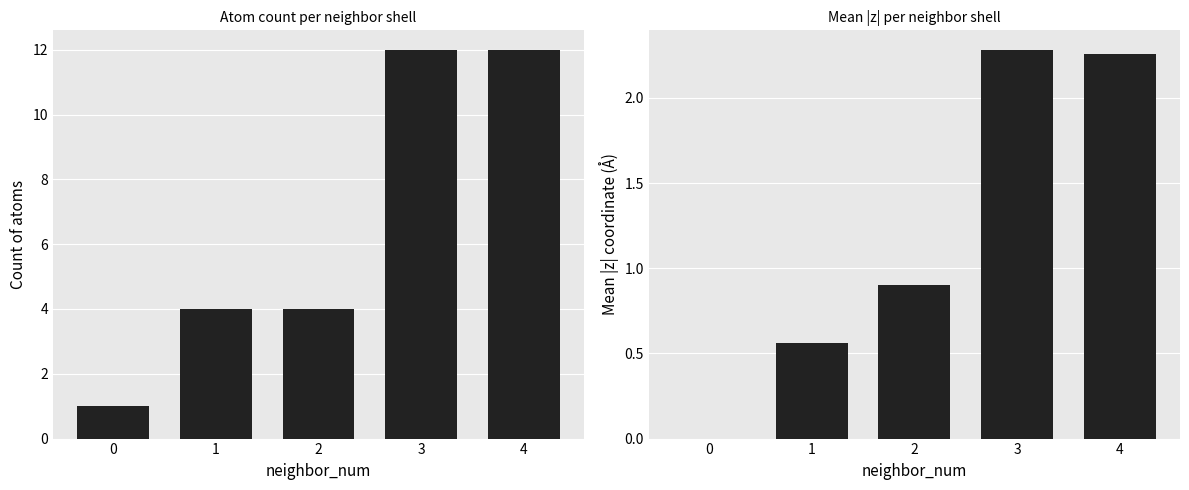

Which series has the largest range (max minus min)?

count